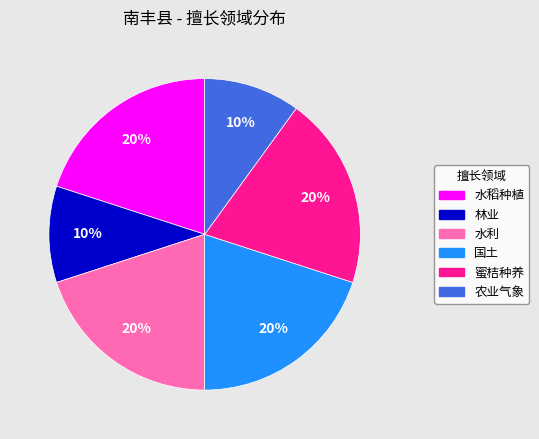

Count the number of slices in the pie.

6